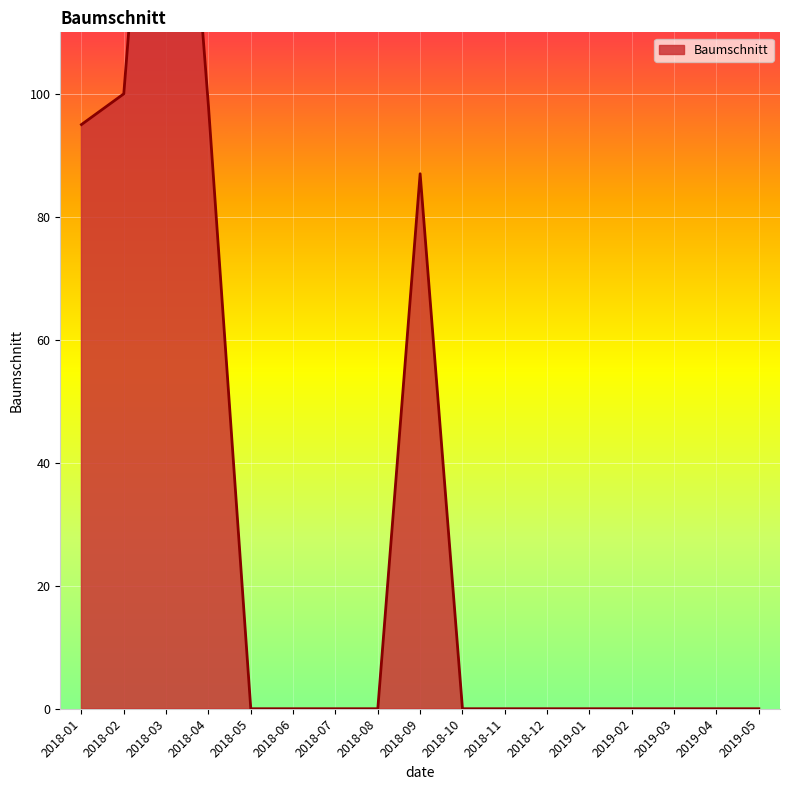

True or false: the data shows 0 at 2019-02.

True